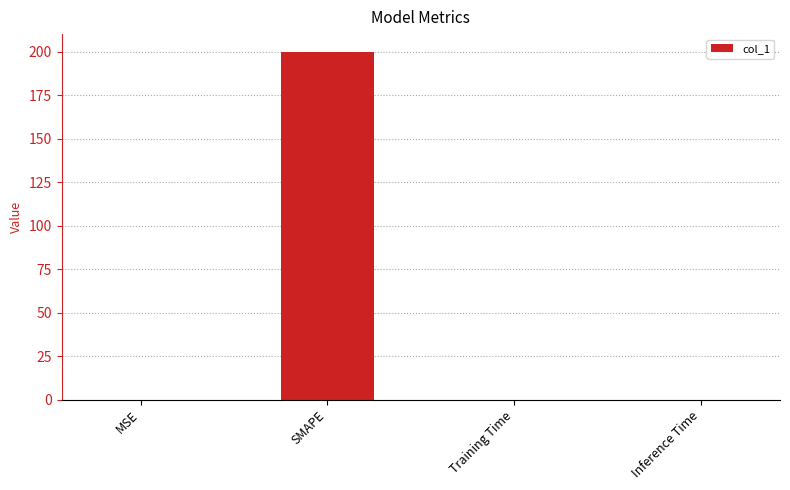

Which label corresponds to the largest value in the chart?

SMAPE